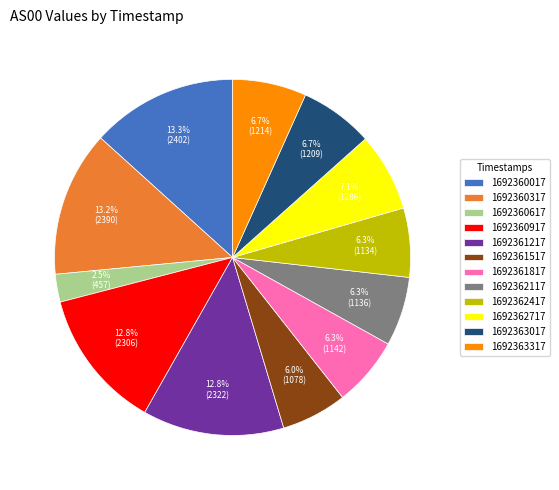

Is it true that 1692360017 is 13% of the pie?

True